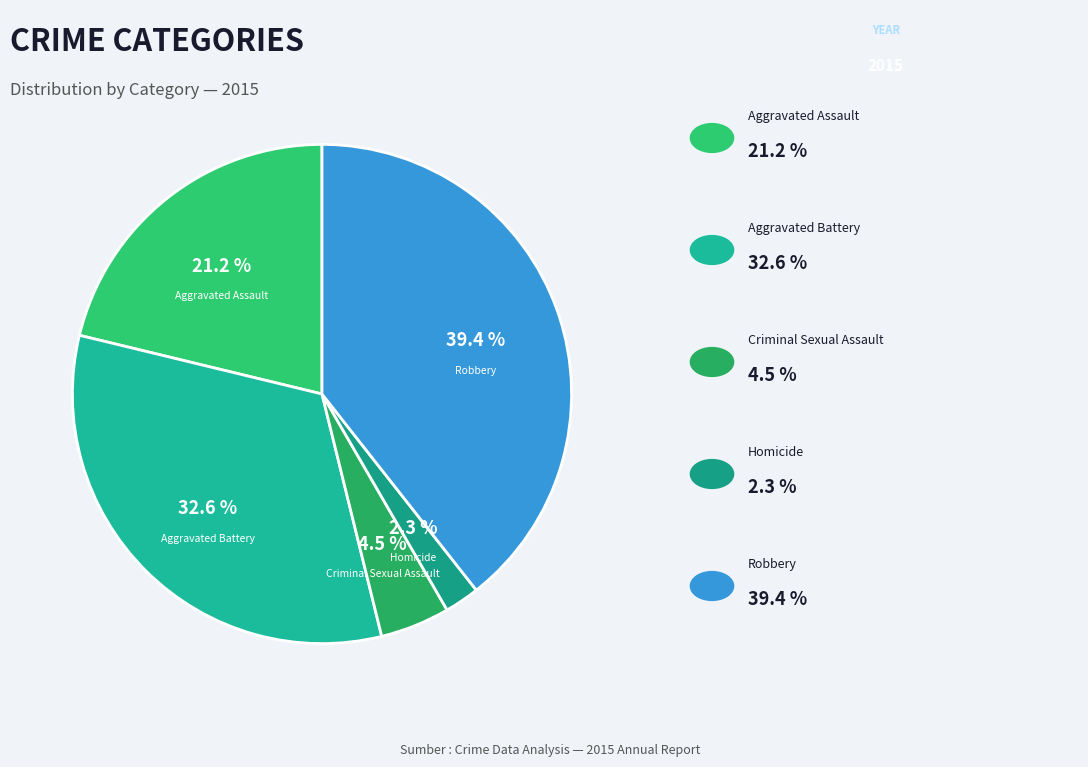

Is there a majority slice in this chart?

No